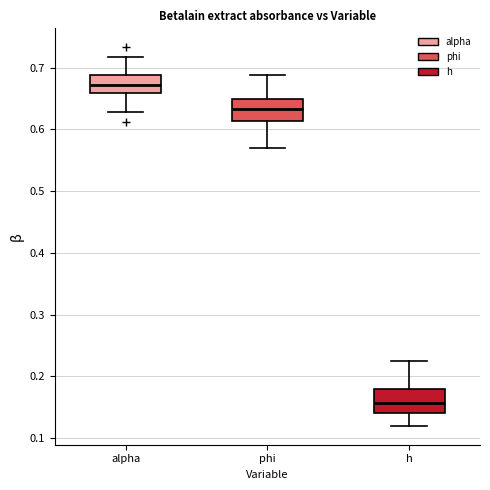

Reading left to right, transcribe this box plot: for each box, give where its median line is, the range the box spans, and where its two whiskers end, as read against the y-axis. The values are not printed on the chart, so give them approximately, as read against the axis.

alpha: median 0.67, box 0.66 to 0.69, whiskers 0.63 to 0.72
phi: median 0.63, box 0.61 to 0.65, whiskers 0.57 to 0.69
h: median 0.16, box 0.14 to 0.18, whiskers 0.12 to 0.23